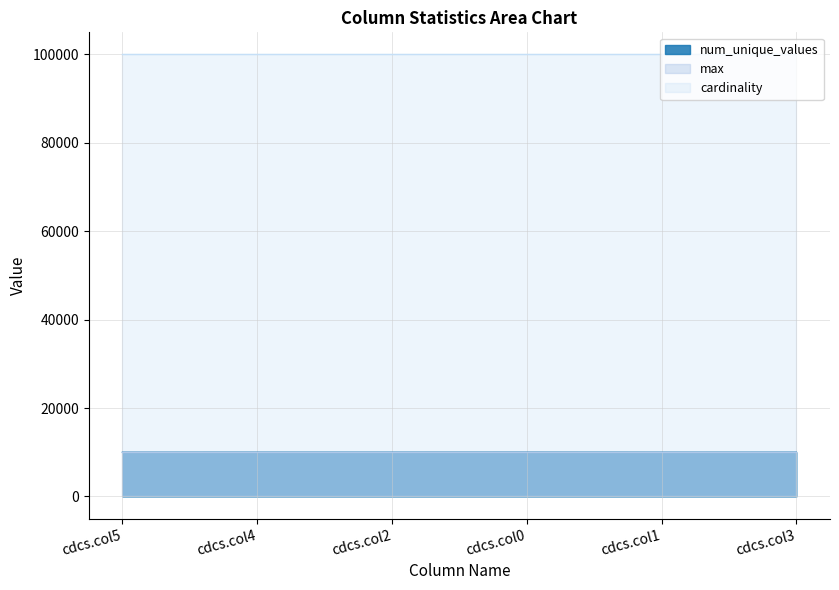

Which series has the widest spread of values?

num_unique_values